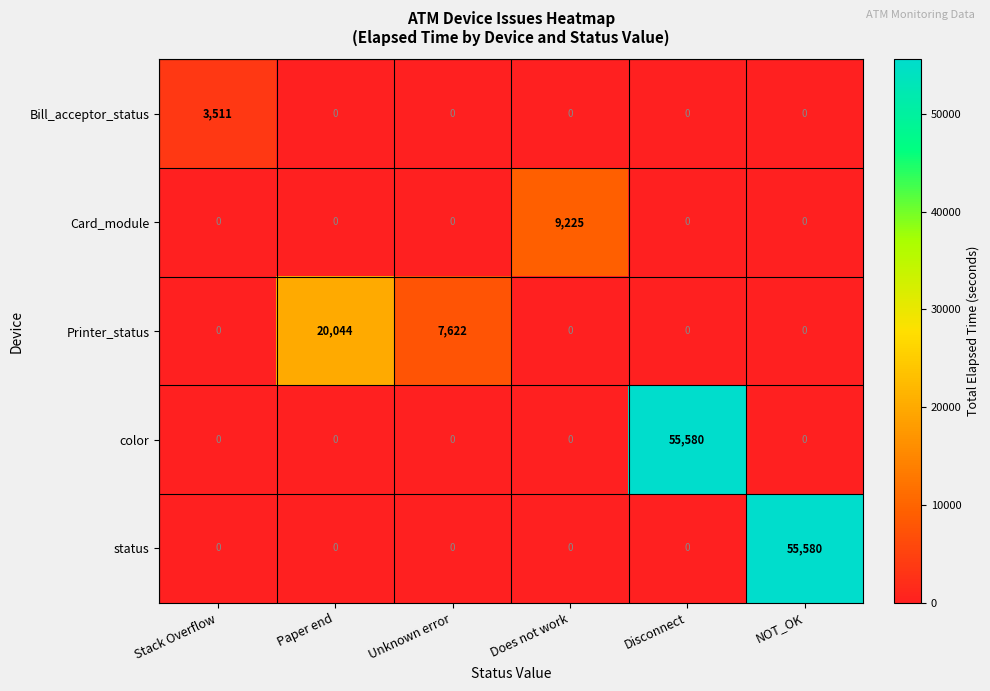

Count the number of data series in this chart.

5